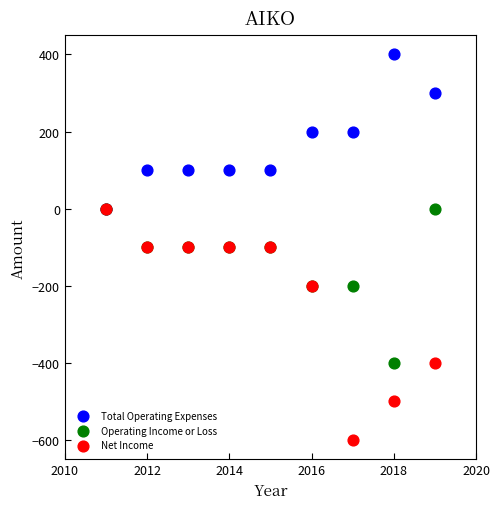

What are all the series names shown in the legend?

Total Operating Expenses, Operating Income or Loss, Net Income